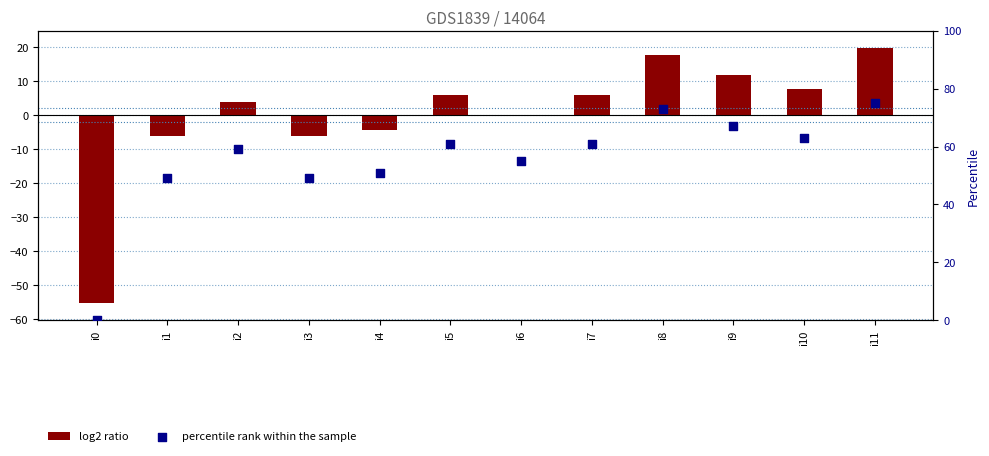

At how many categories does at least one series exceed 64?

3